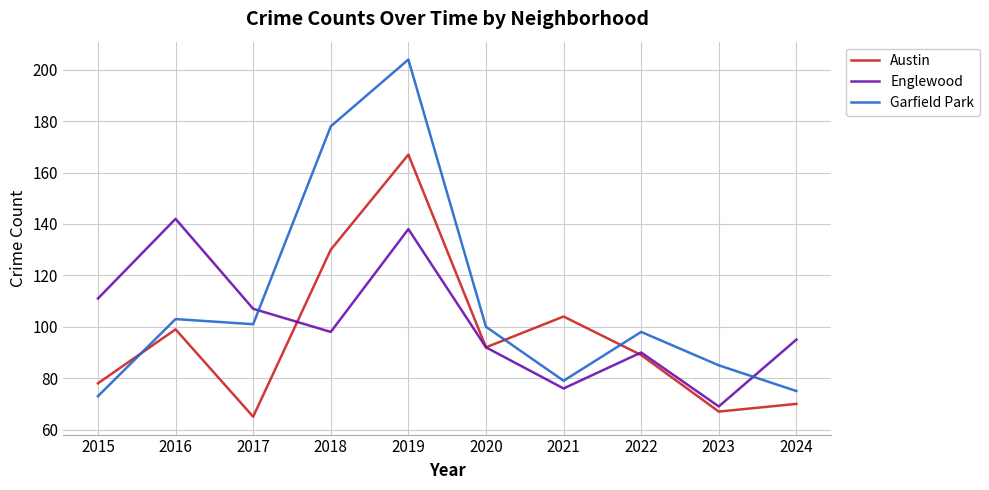

List the series in order of their overall mean, lowest first.

Austin, Englewood, Garfield Park